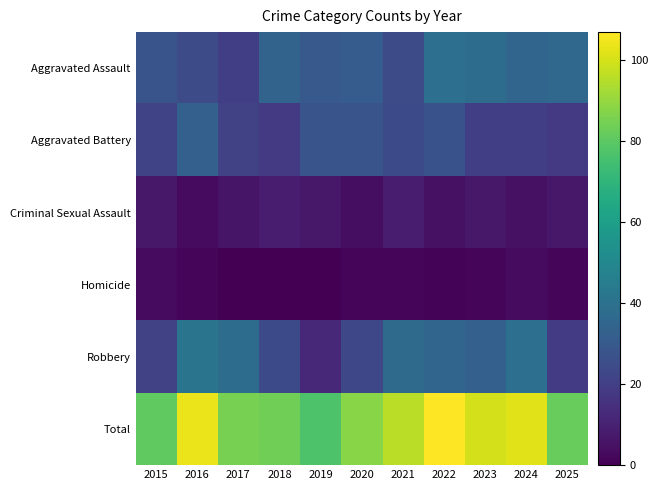

Which series has the widest spread of values?

Total